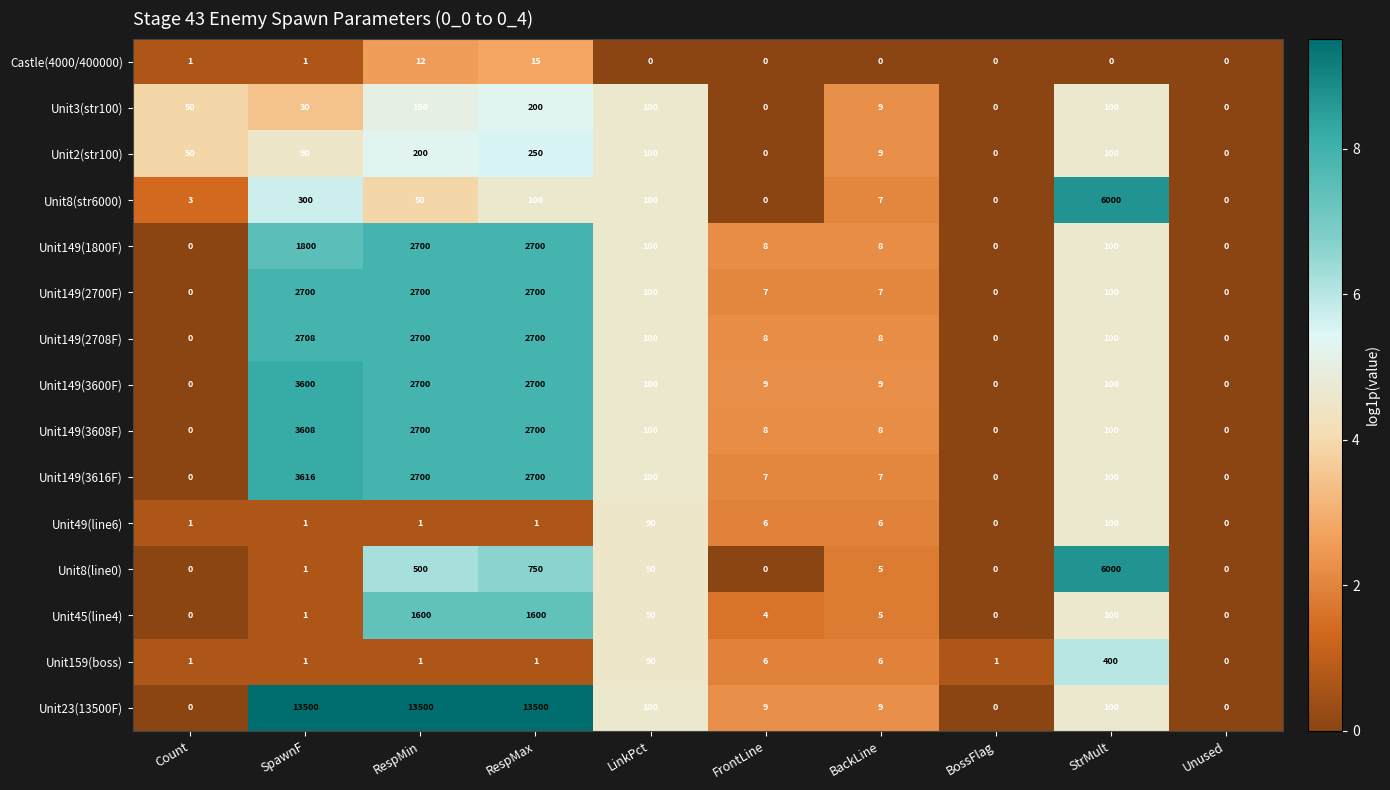

Where is Castle(4000/400000) nearest to the value 7?

RespMin